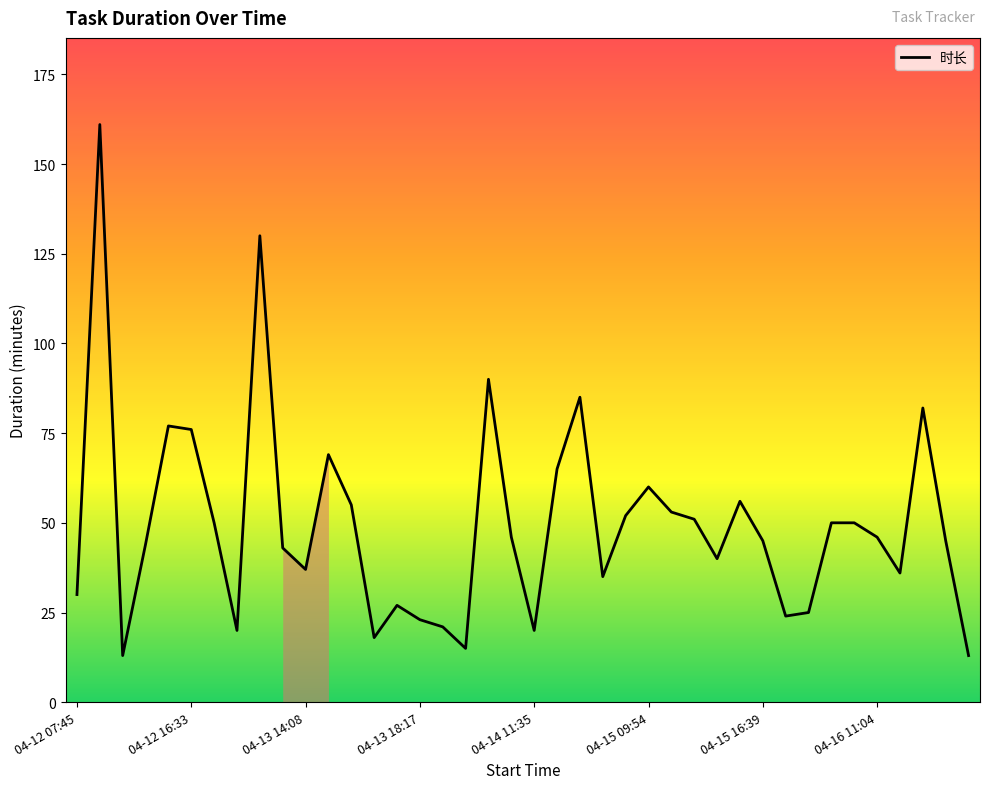

What is the difference between the maximum and minimum values?

148